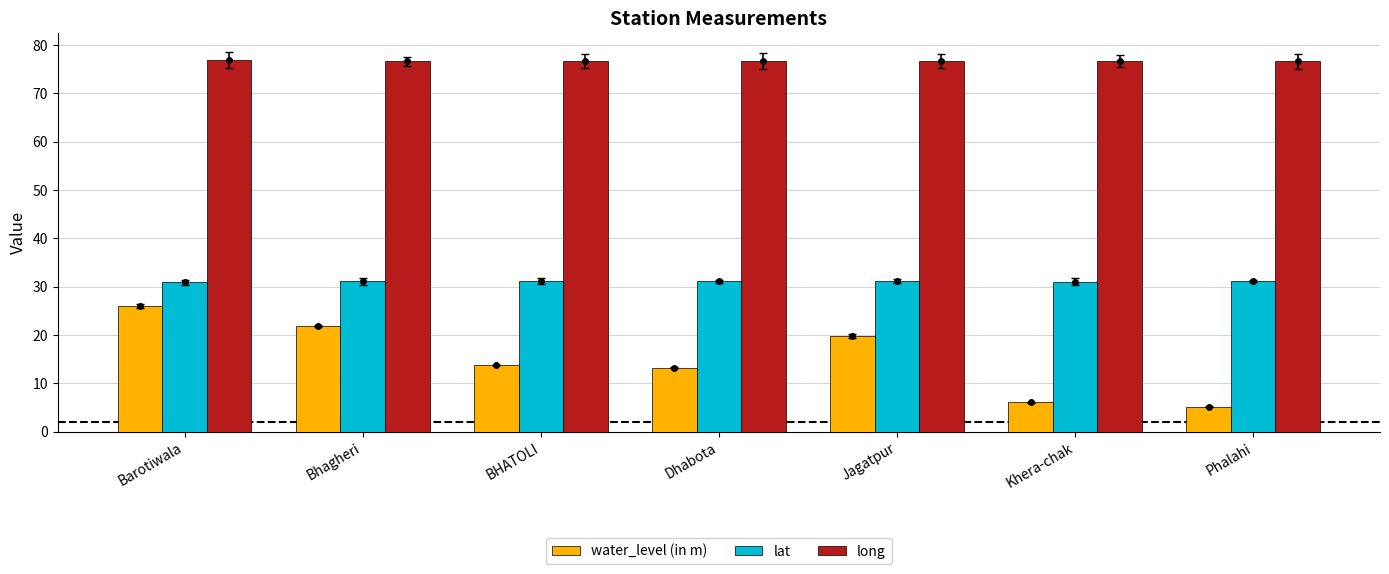

Which series has the widest spread of values?

water_level (in m)